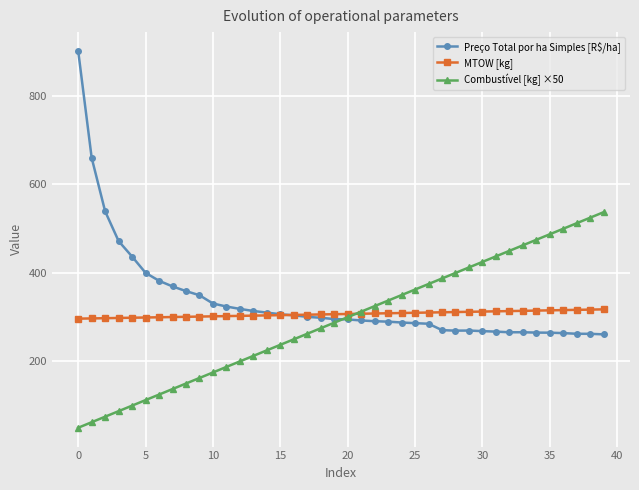

What are all the series names shown in the legend?

Preço Total por ha Simples [R$/ha], MTOW [kg], Combustível [kg] ×50